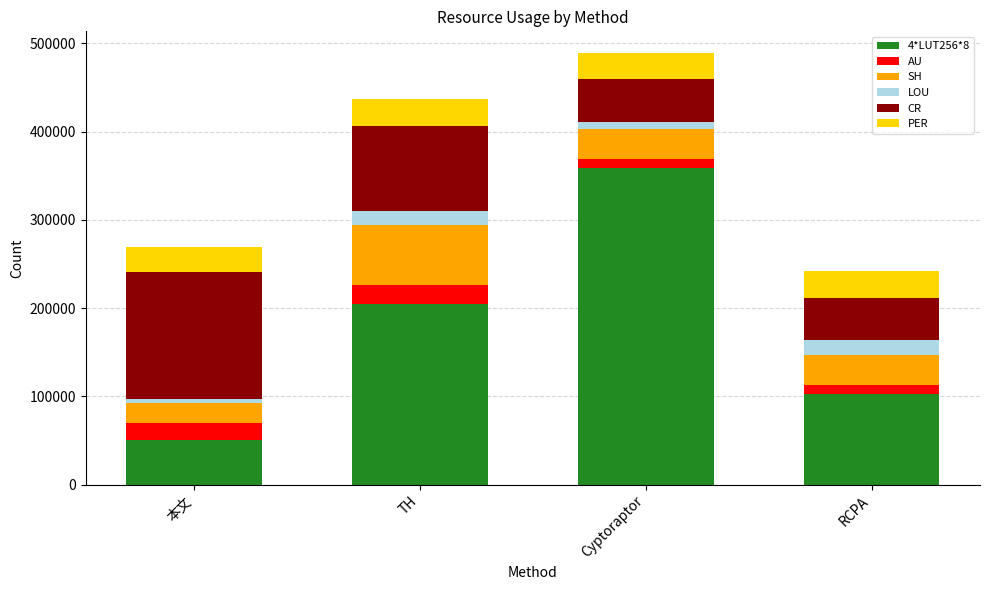

Reading left to right, what are the values for 4*LUT256*8?

51191	204764	358337	102382